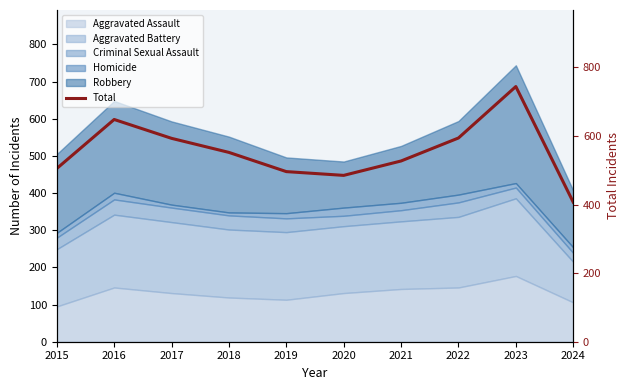

Reading left to right, what are all the values shown in this chart?

505	648	593	552	496	485	527	594	744	407